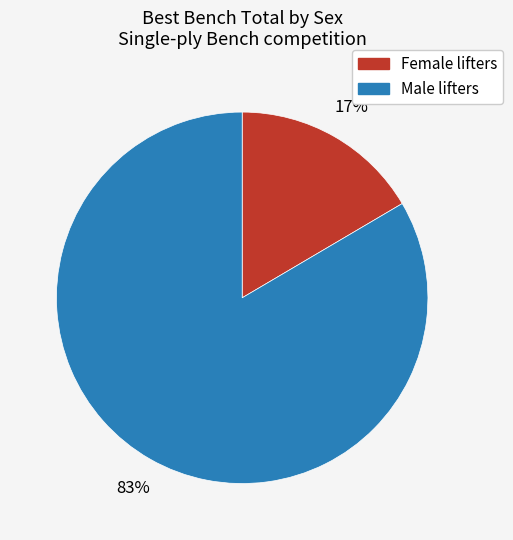

Is there a majority slice in this chart?

Yes